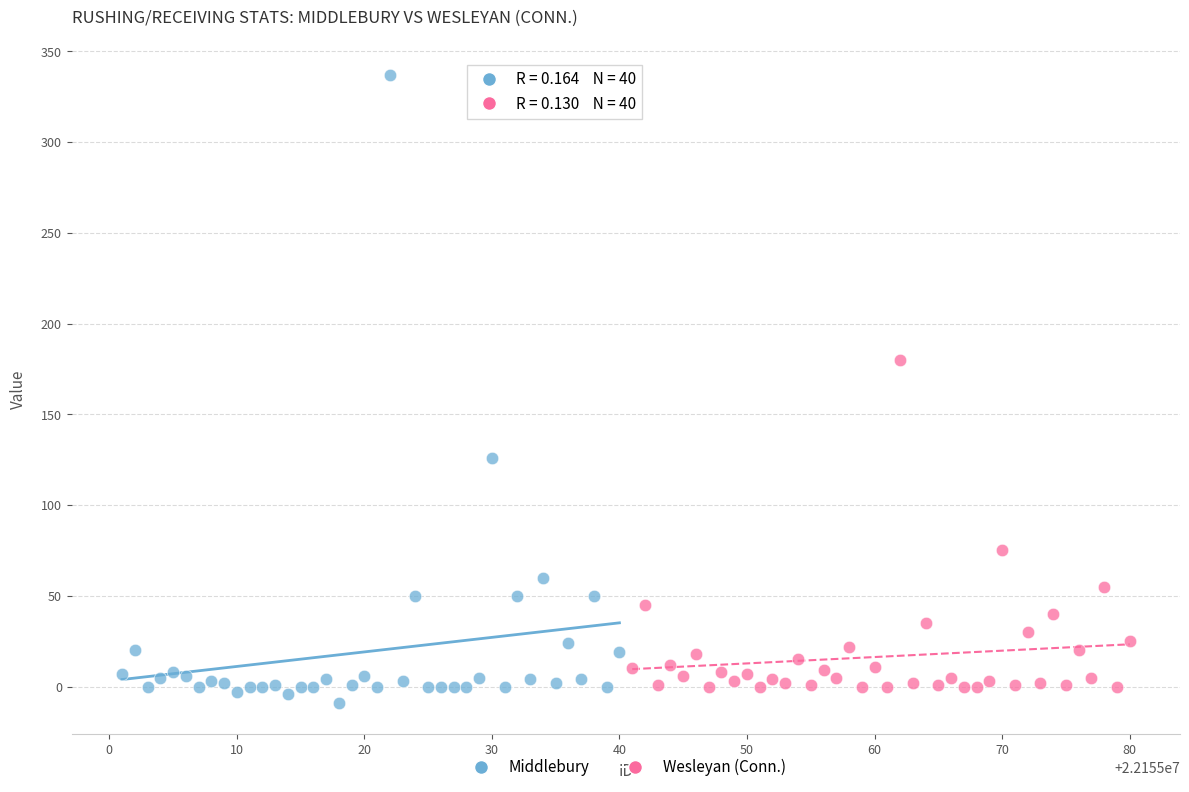

Which series reaches the maximum Y coordinate?

Middlebury